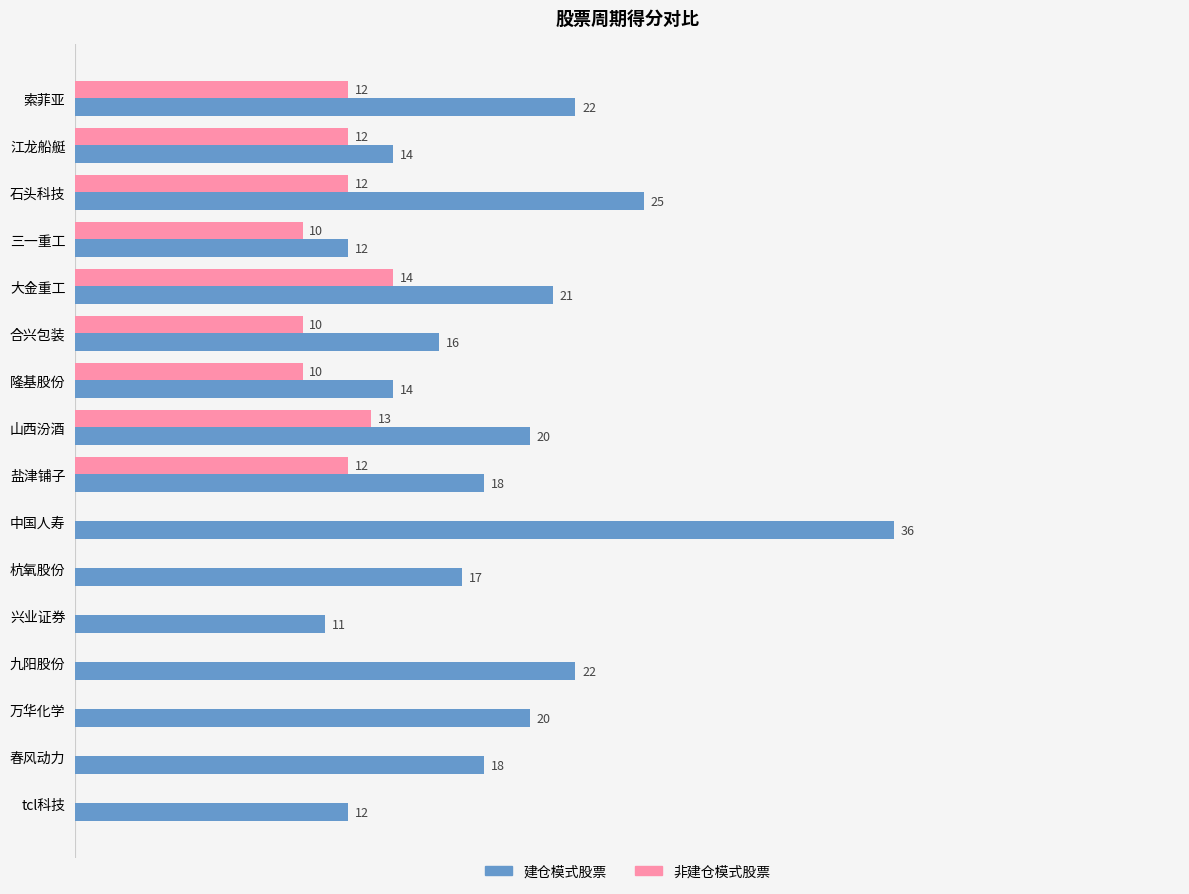

Which series has the largest total across all categories?

建仓模式股票